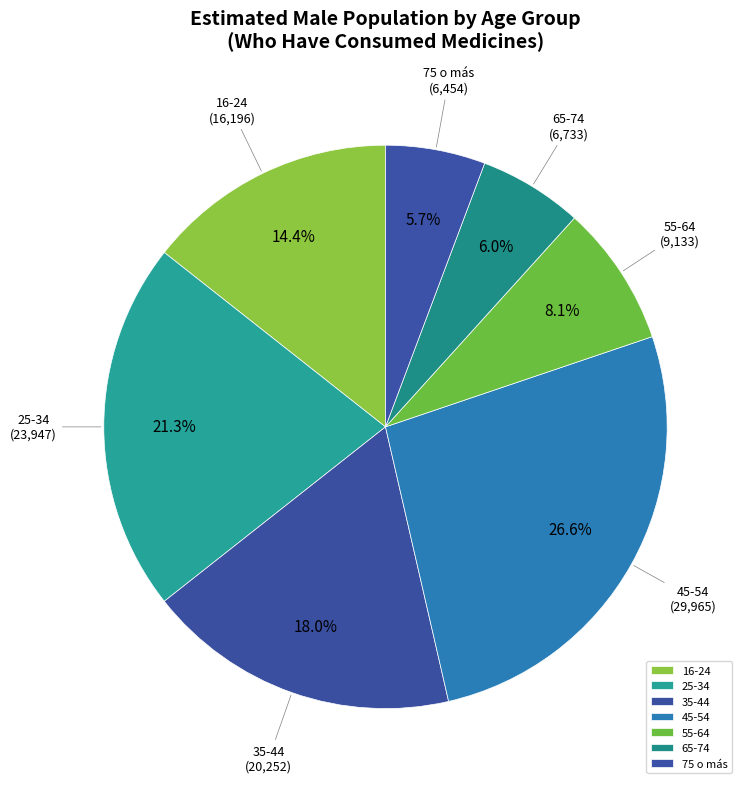

Is there a majority slice in this chart?

No